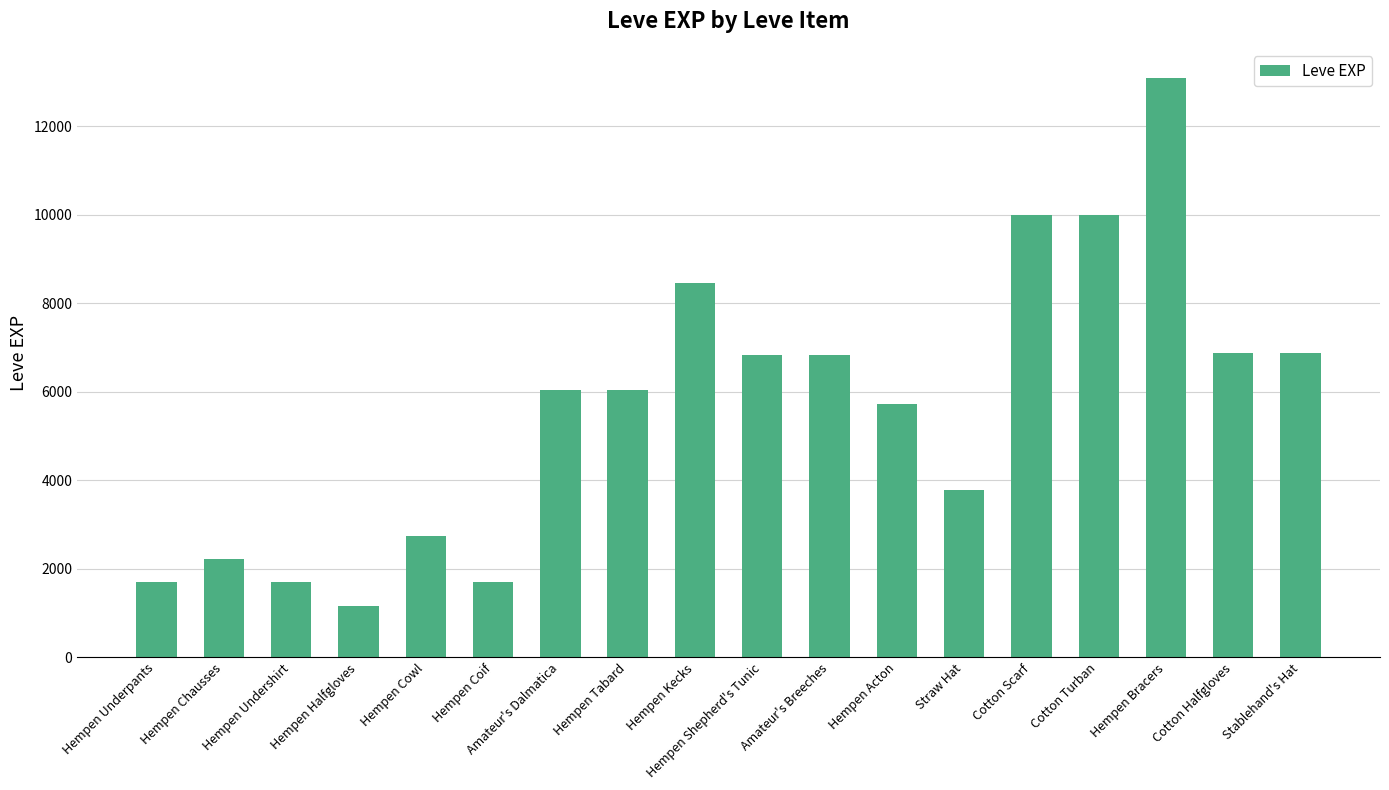

What value does the data have at Hempen Chausses, to the nearest 10?

2220